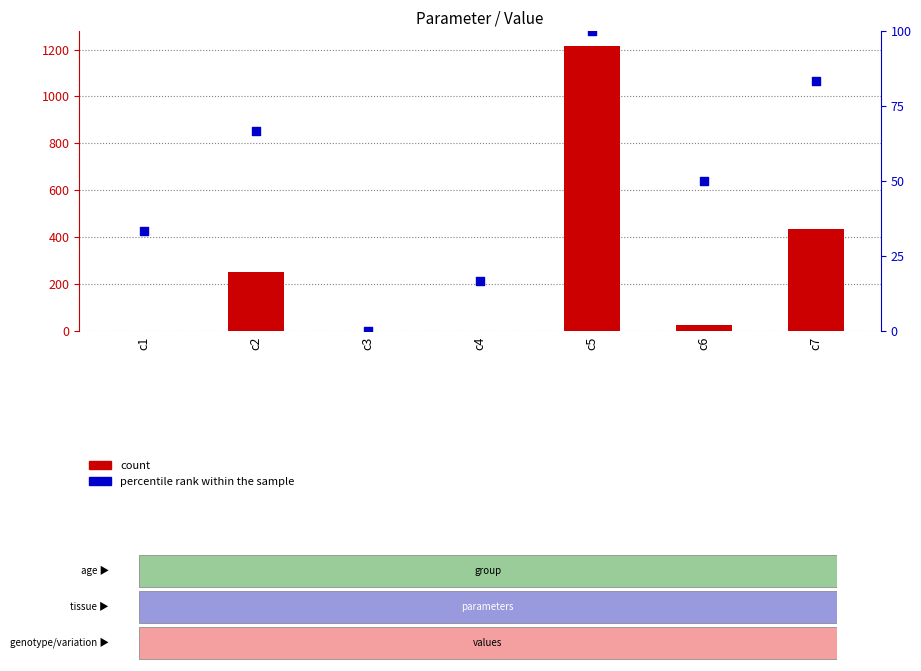

Is the value of percentile rank within the sample at c6 greater than the value of count at c4?

Yes